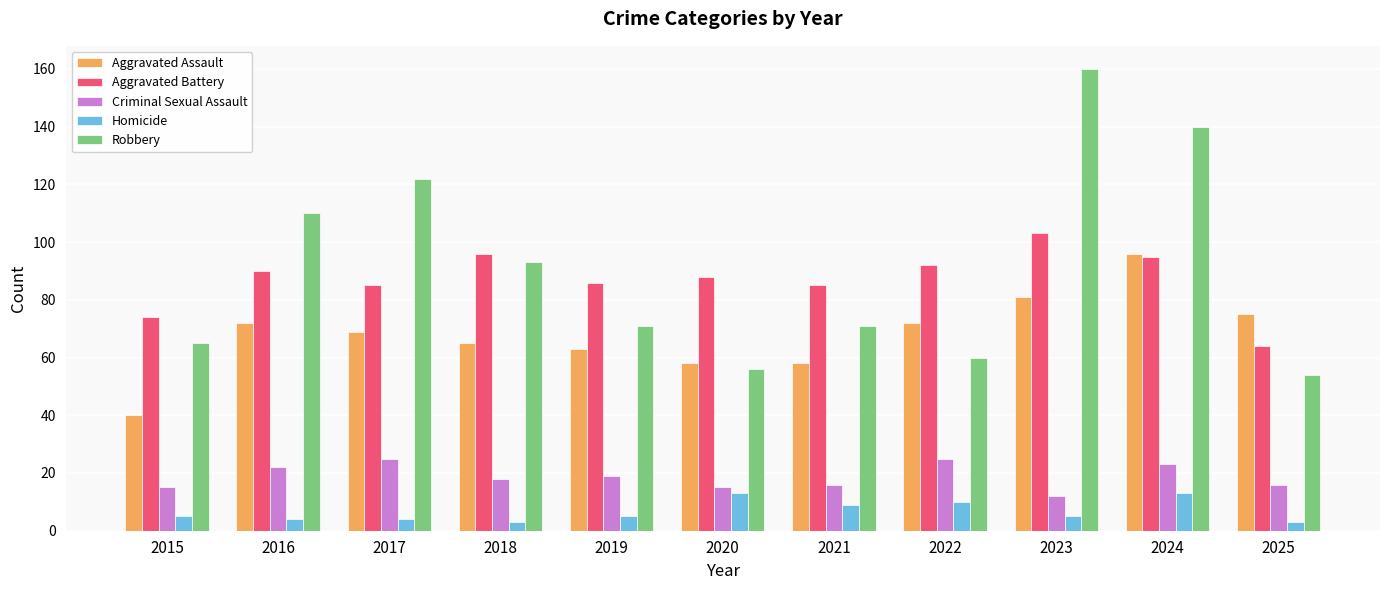

What is the sum of all Aggravated Battery values?

958